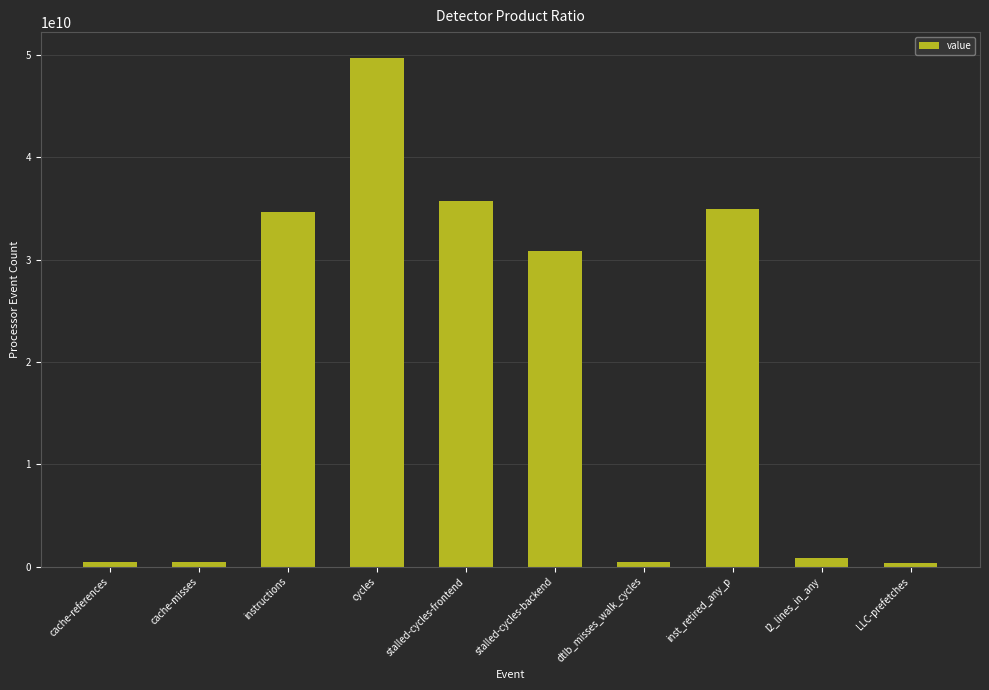

Does the chart contain stacked bars?

No